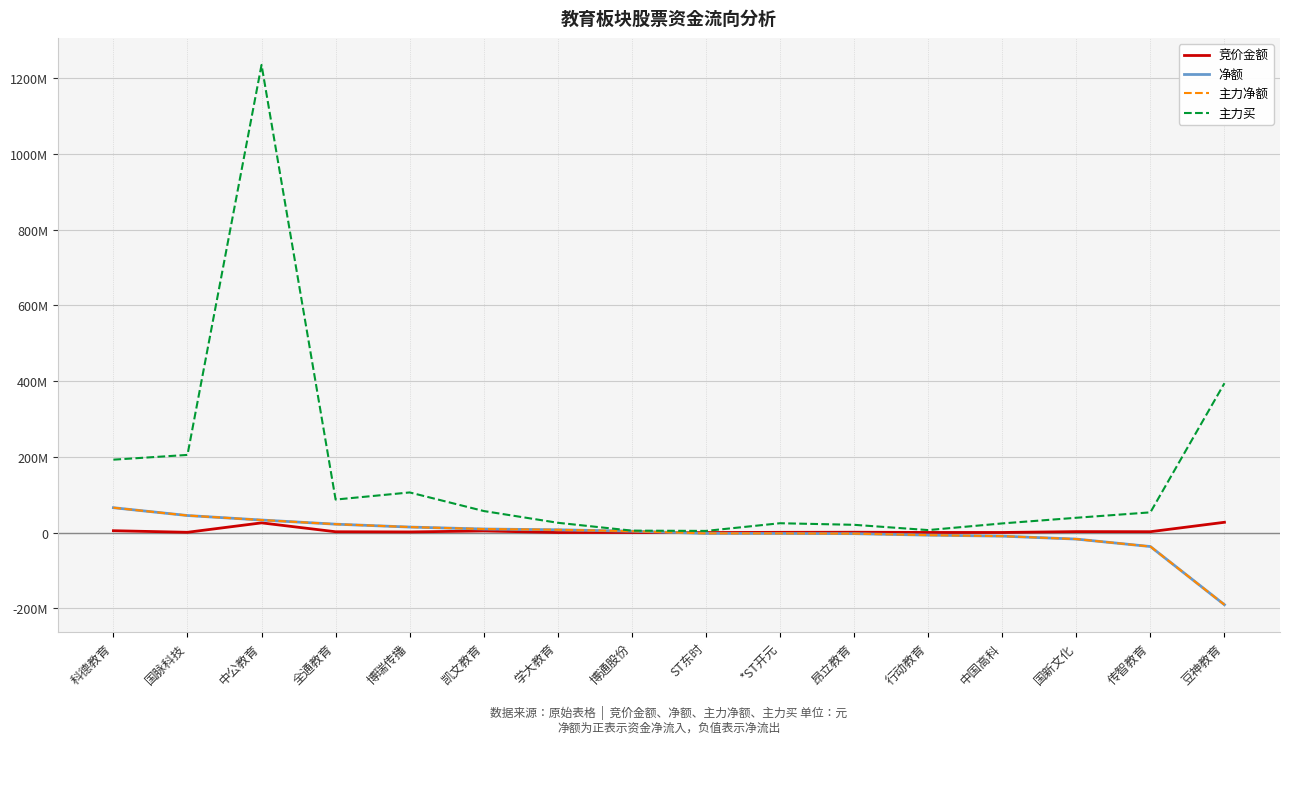

Which series has the widest spread of values?

主力买